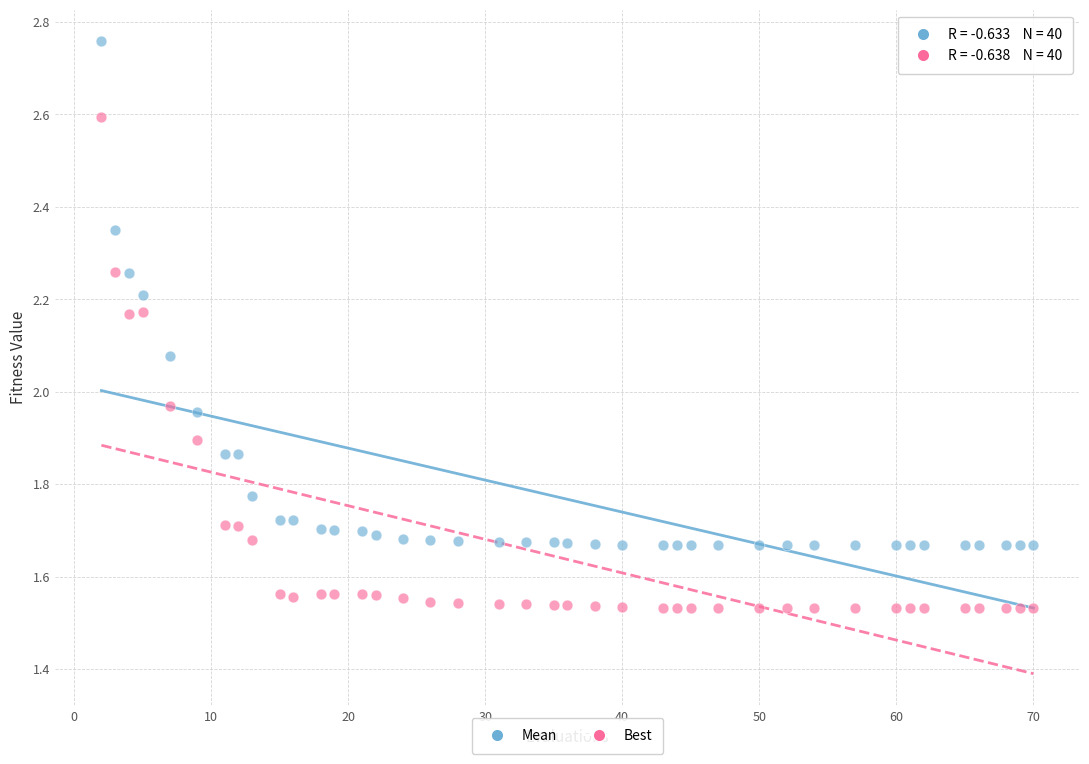

Across all data points, what is the range of X values (max minus min)?

68.0